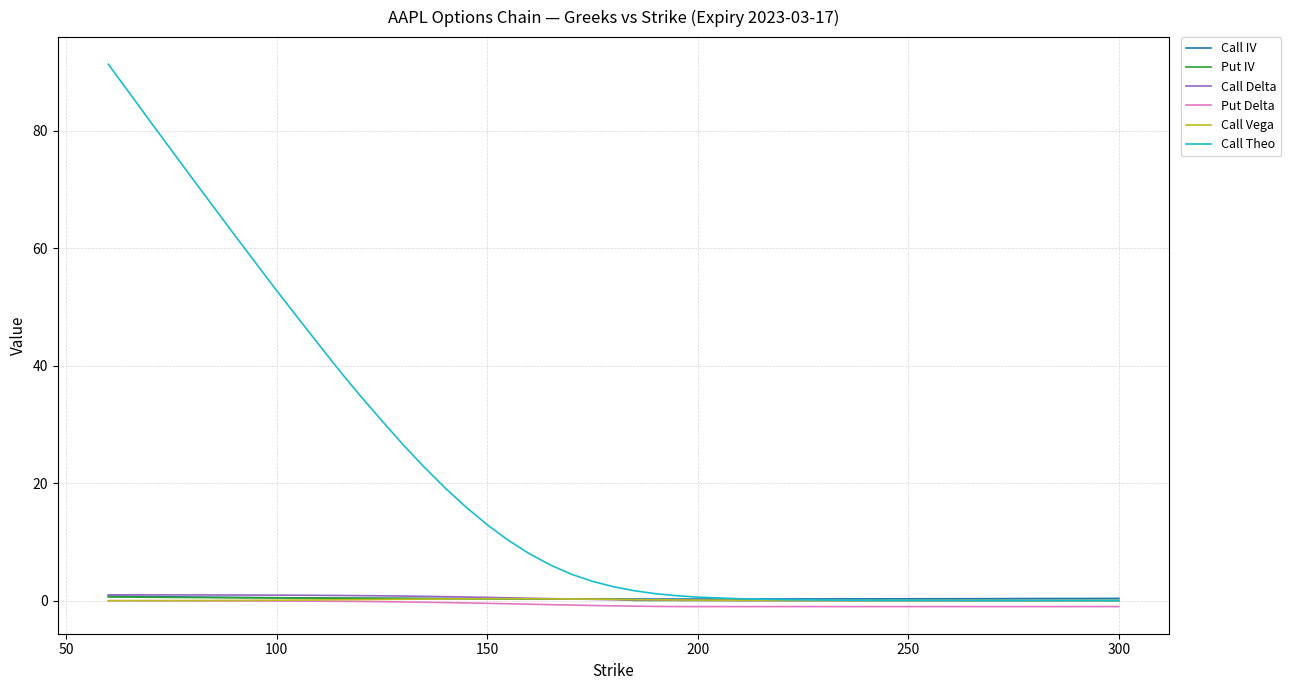

Which series has the largest range (max minus min)?

Call Theo